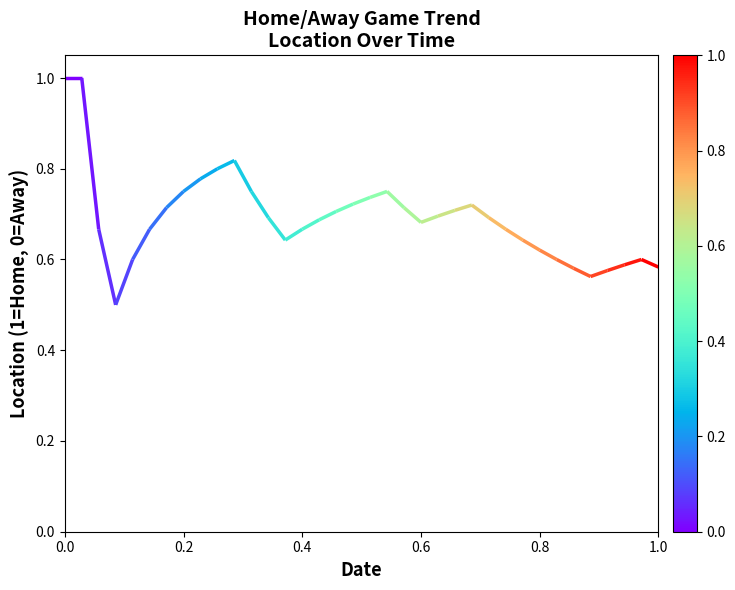

What is the average value?

0.7